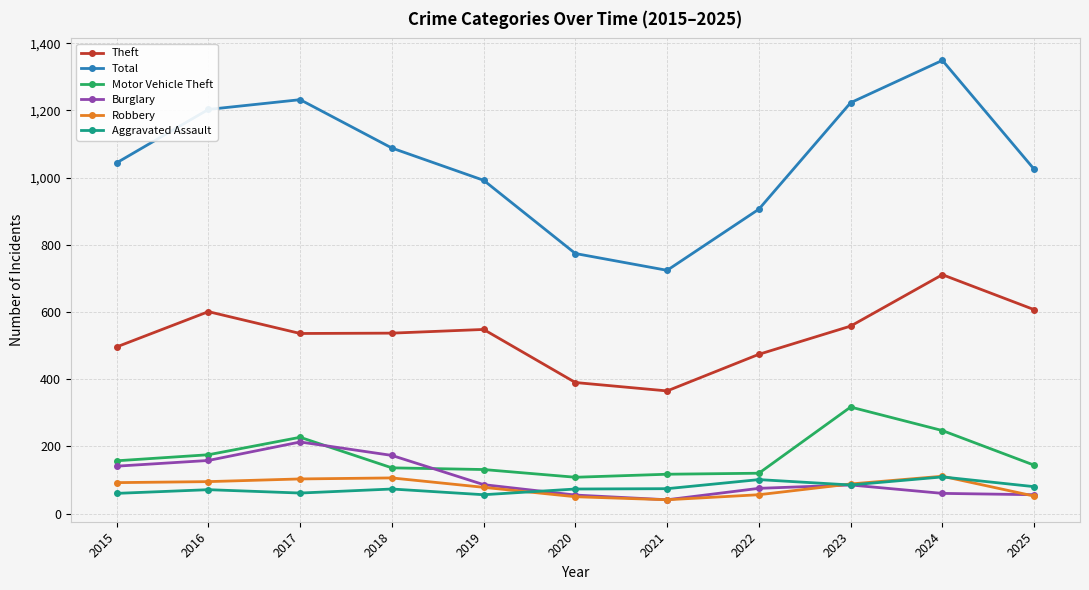

Is it true that Aggravated Assault equals 109 at 2024?

True